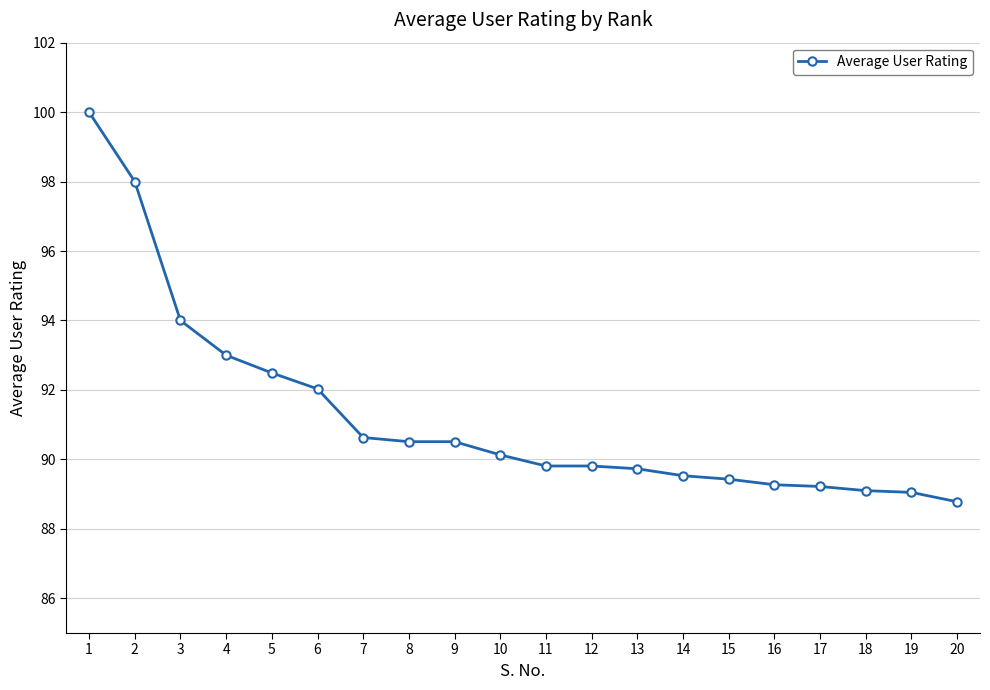

How many categories are shown in the chart?

20